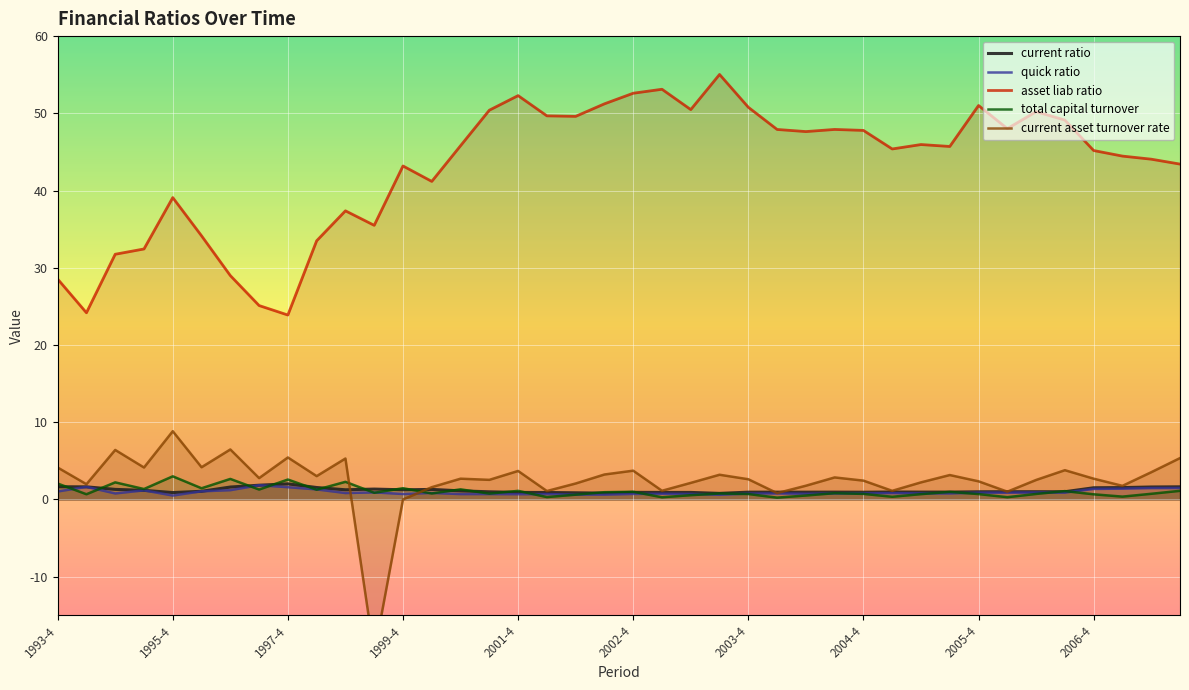

How many times do quick ratio and total capital turnover cross each other?

21